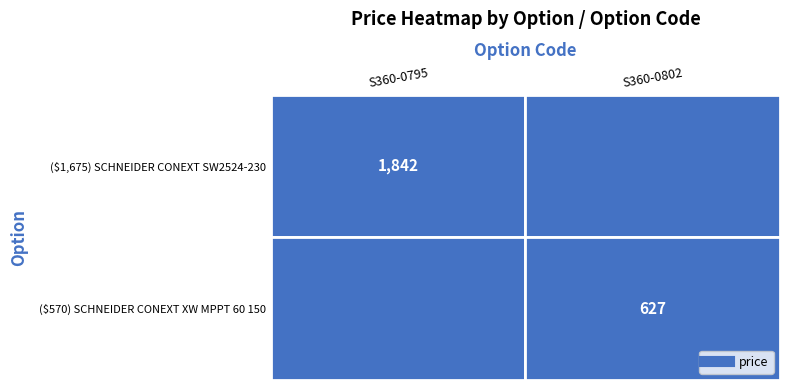

What is the spread (max minus min) of values at ($1,675) SCHNEIDER CONEXT SW2524-230?

1842.5